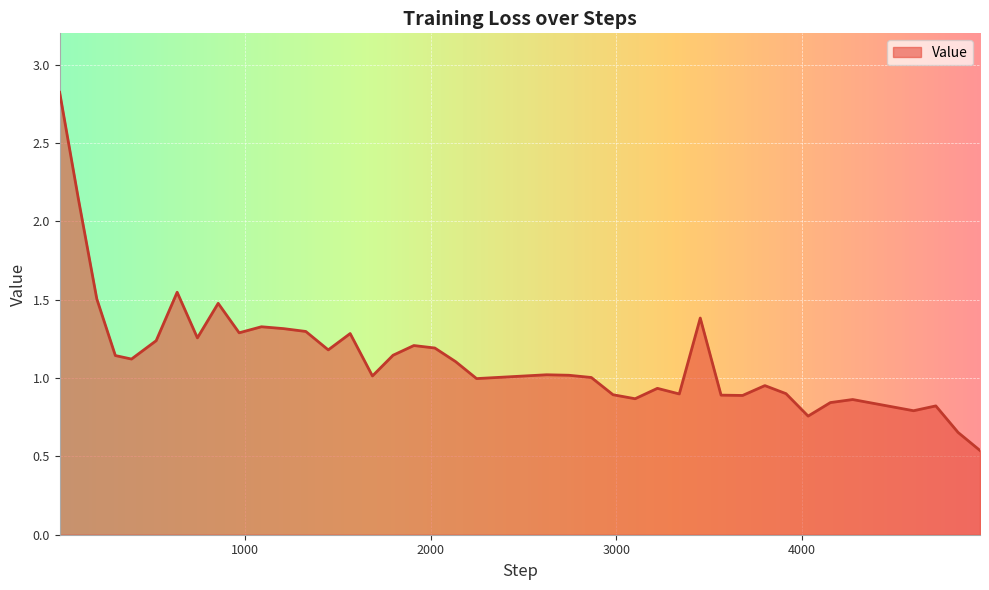

Count the number of data series in this chart.

1